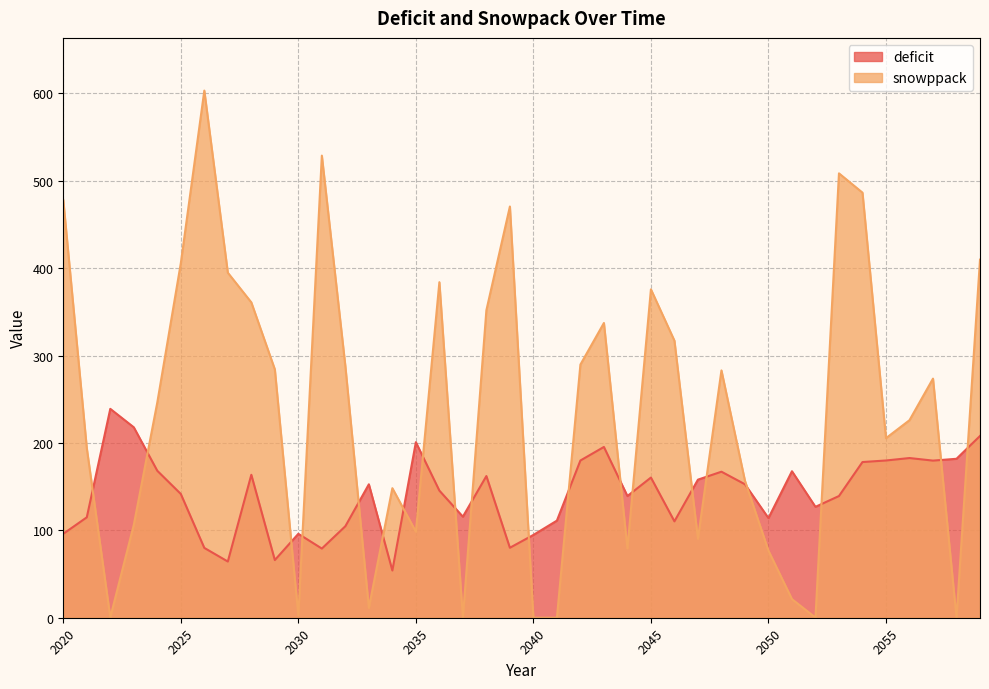

Between which two adjacent categories do deficit and snowppack first intersect?

2021 and 2022